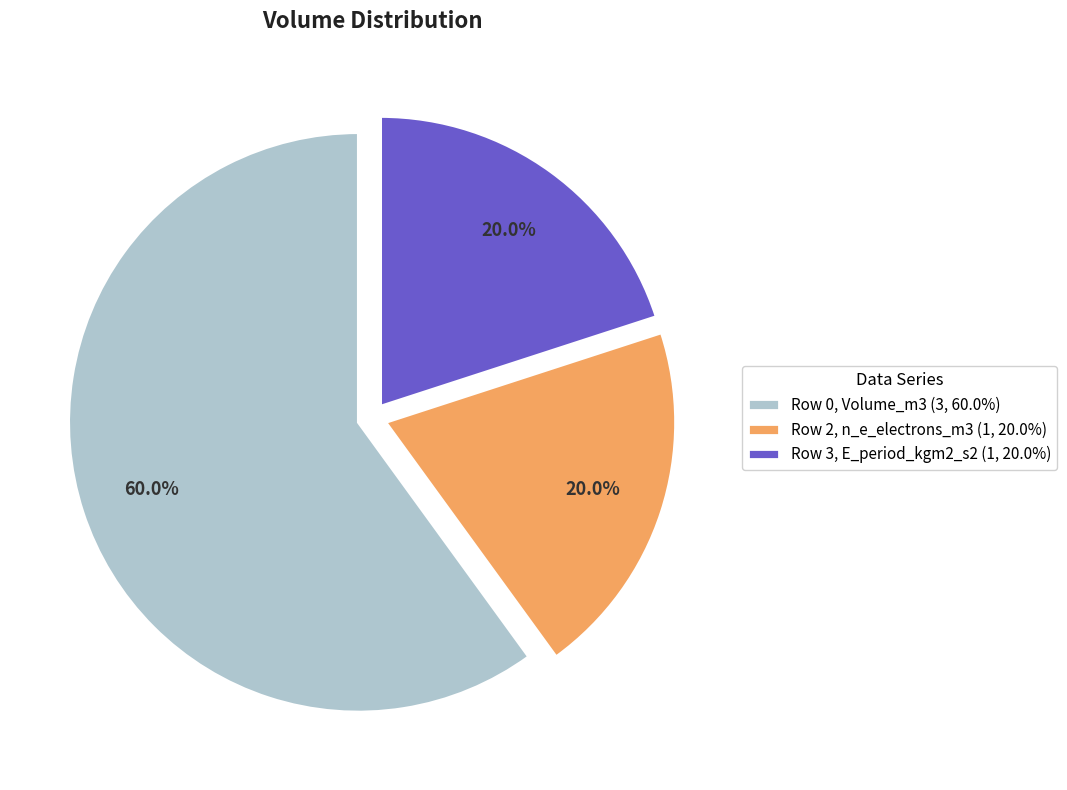

Which category accounts for the majority?

Row 0, Volume_m3 (3, 60.0%)